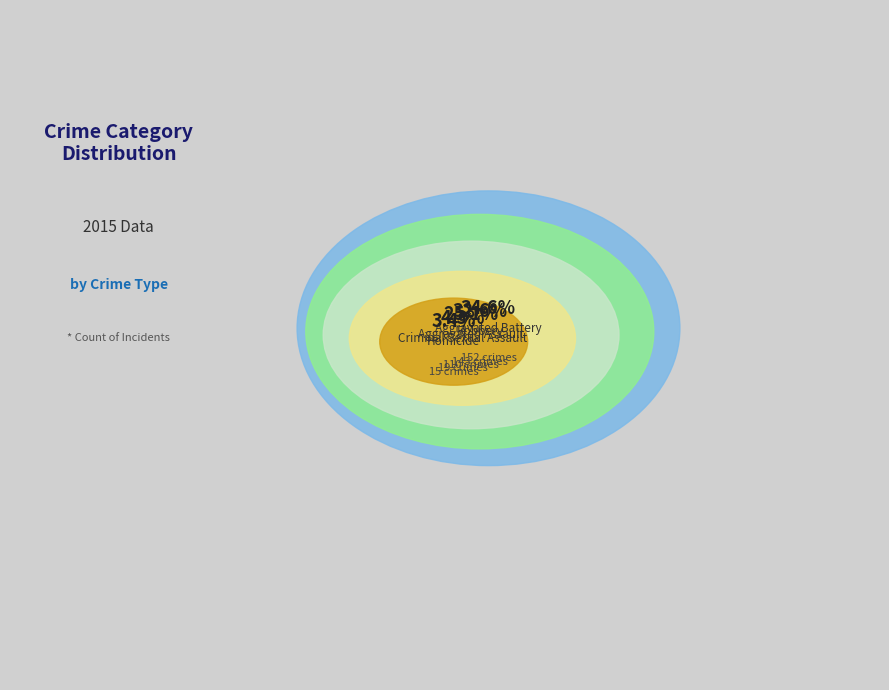

To the nearest percent, what is the combined percentage of Criminal Sexual Assault and Homicide?

8%